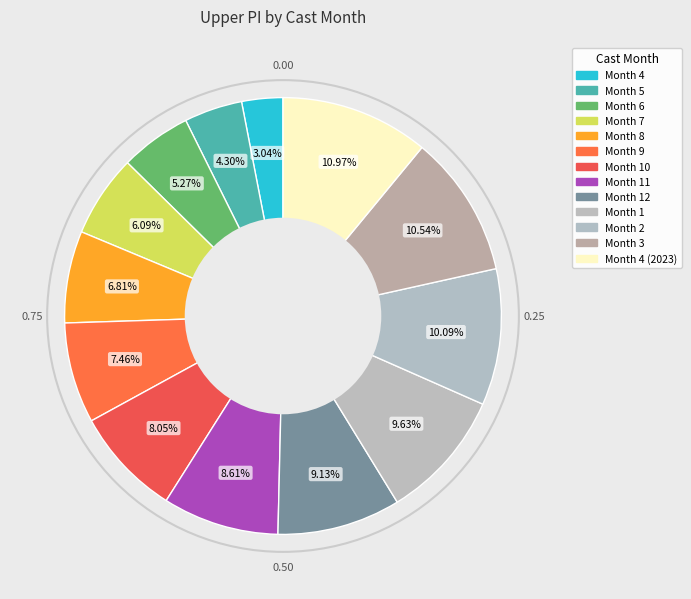

How many segments does this pie chart have?

13